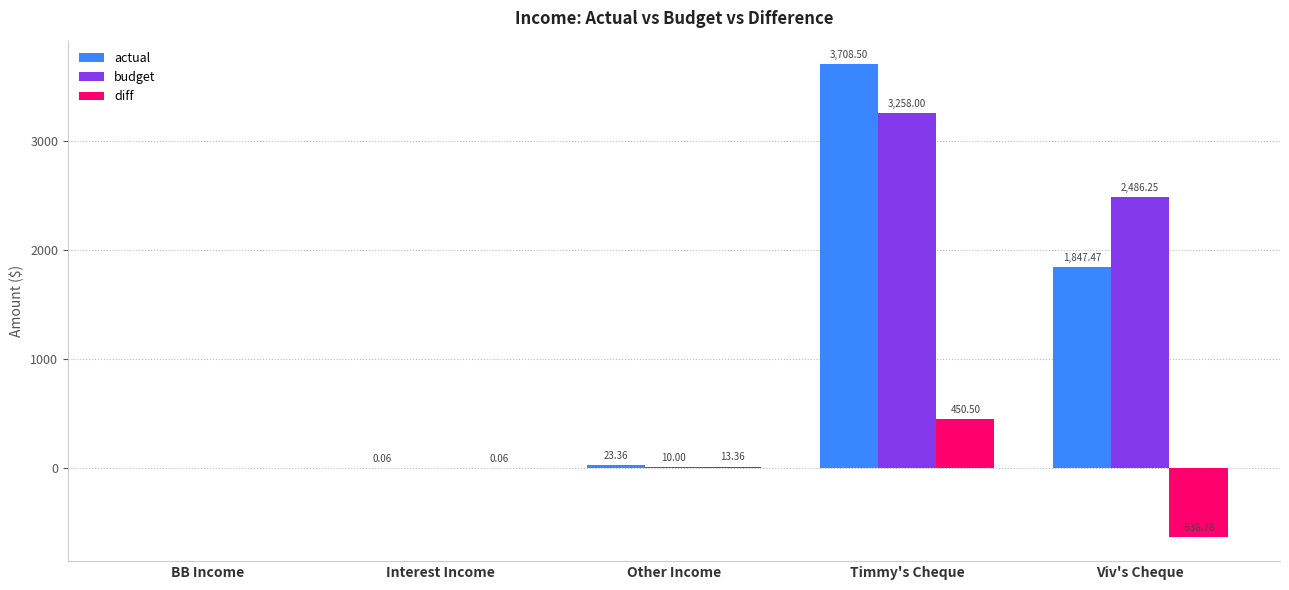

The budget series shows -1744.2 at BB Income. True or false?

False